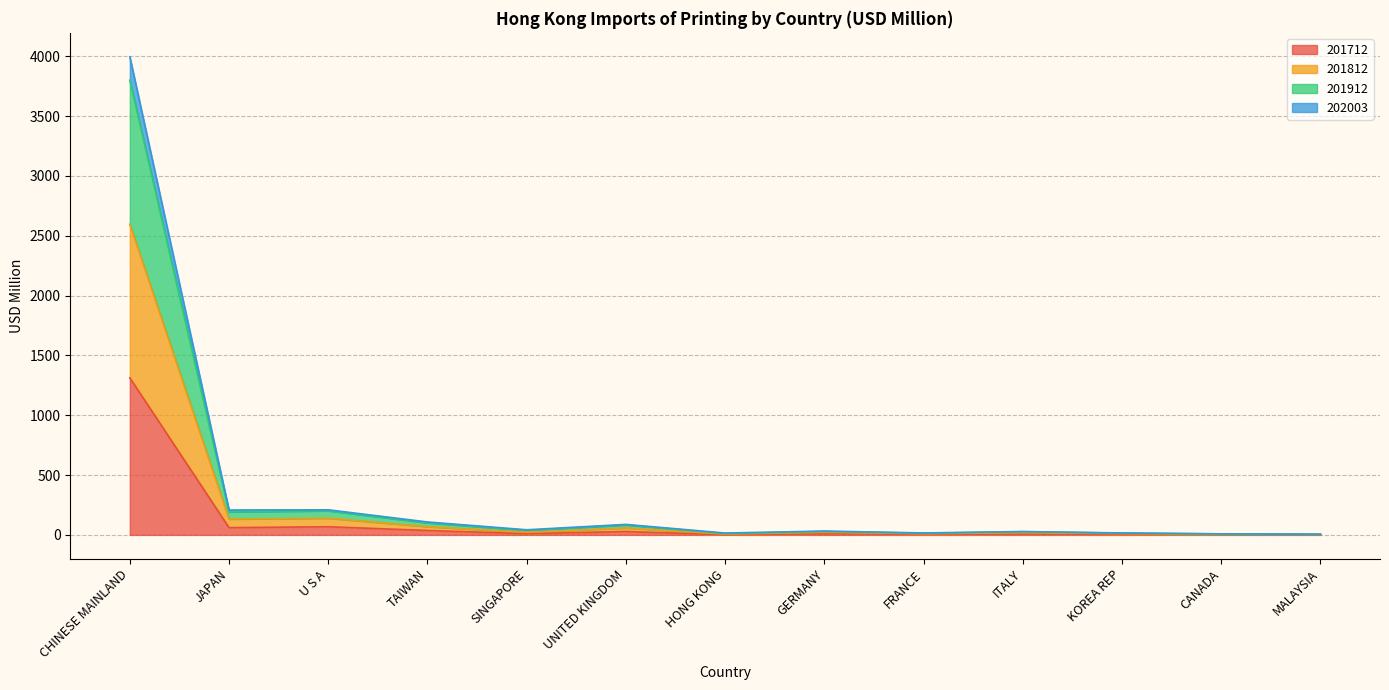

Is it true that 201712 equals 9.1 at GERMANY?

True